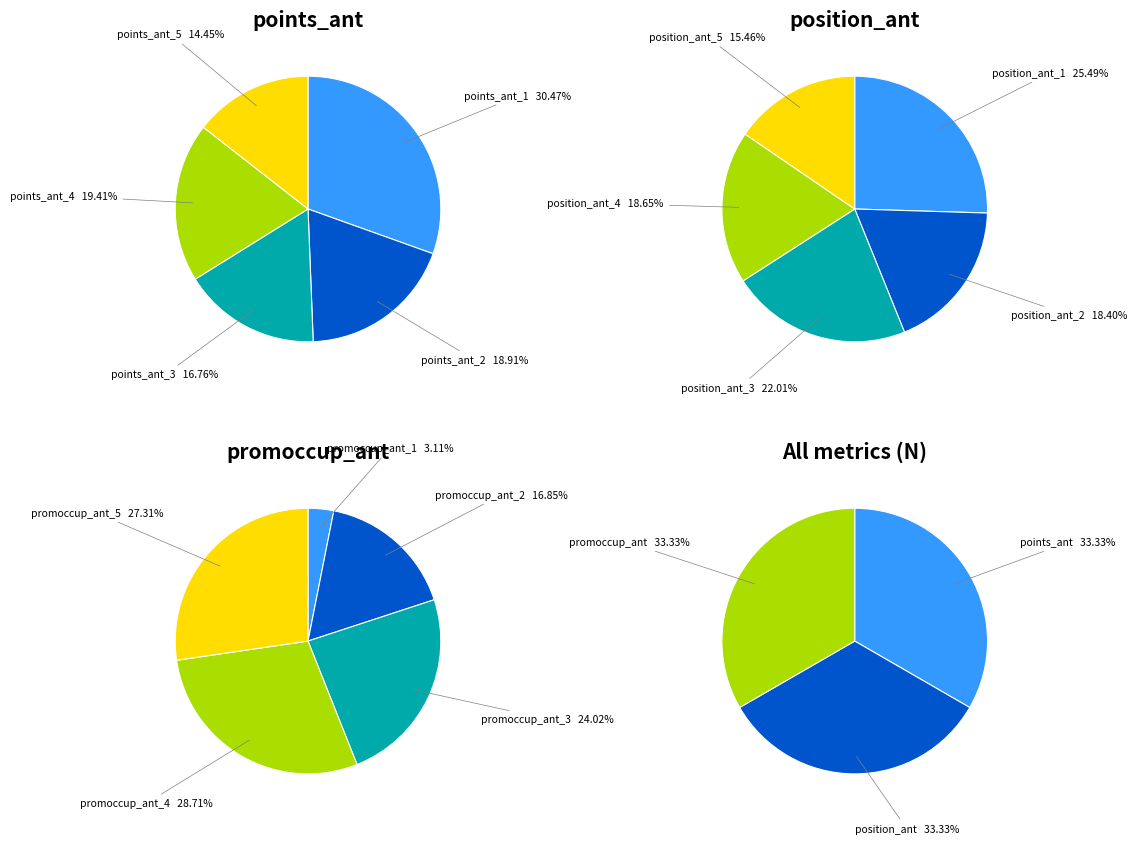

Combined, what portion of the pie is _5 and _3?

31.2%